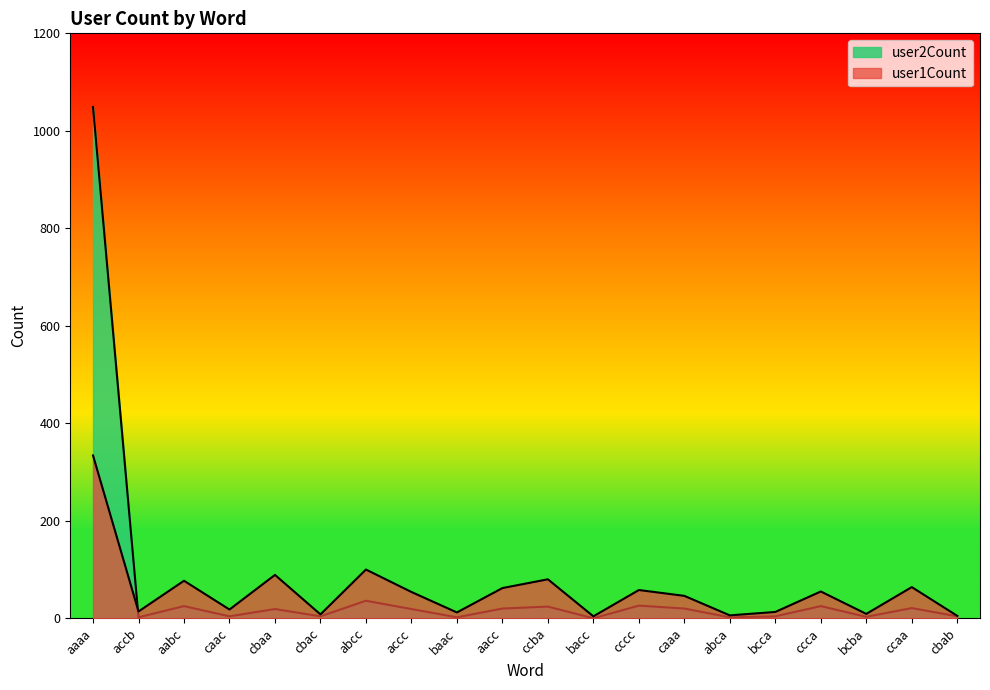

How many intersections are there between user1Count and user2Count?

1